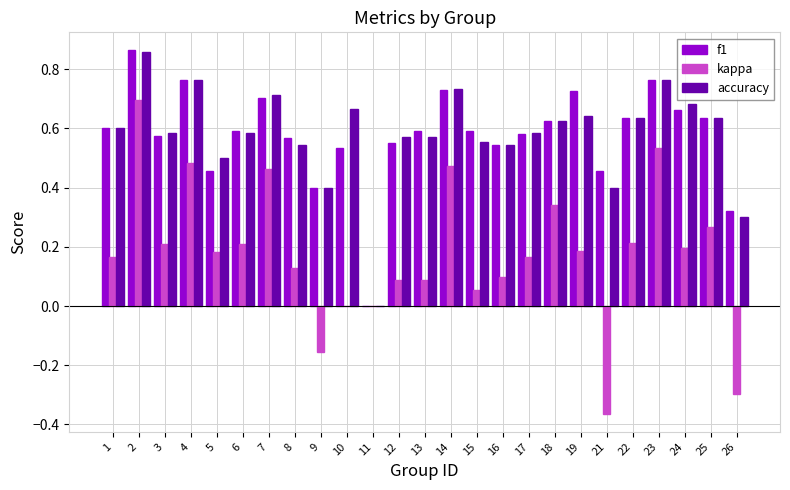

True or false: kappa has a value of 0.4 at 10.

False